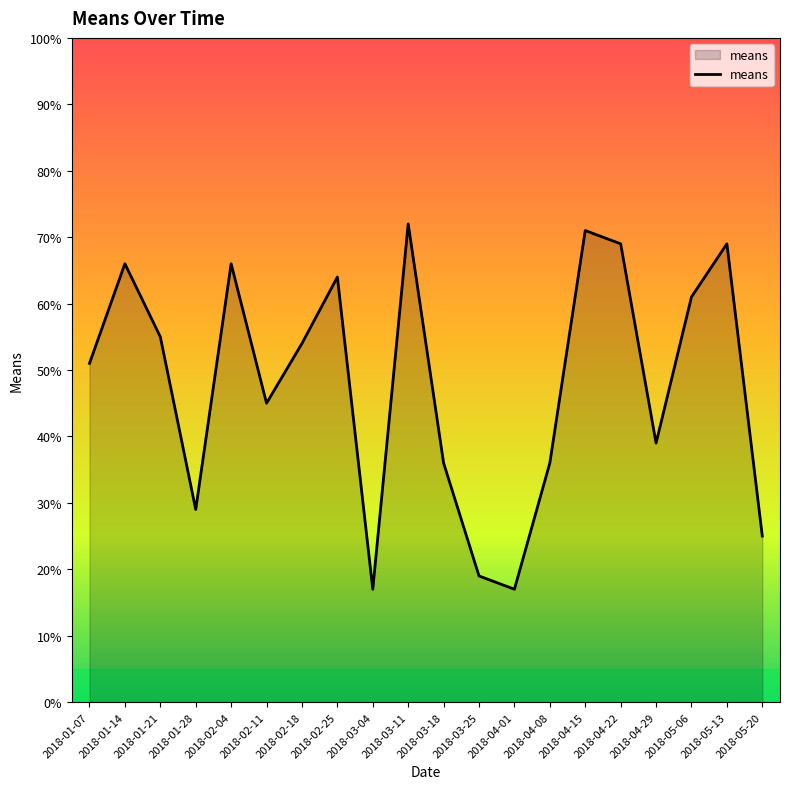

What position from the left is 2018-01-28?

4